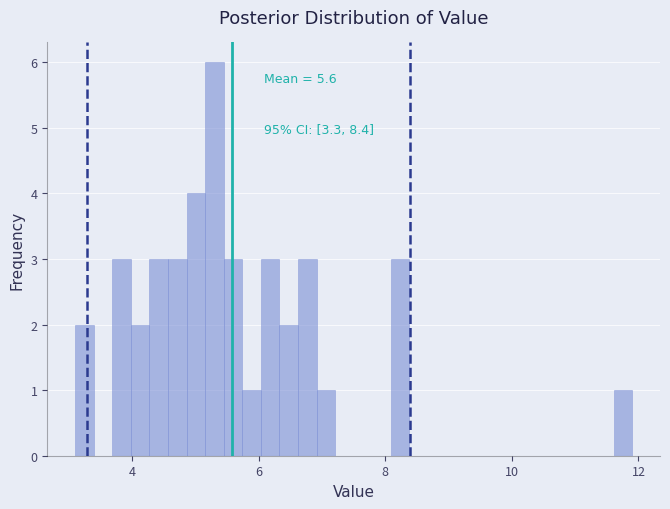

Around what value on the x-axis is the tallest bar? Give the approximate position of its centre, as read against the axis.

5.4